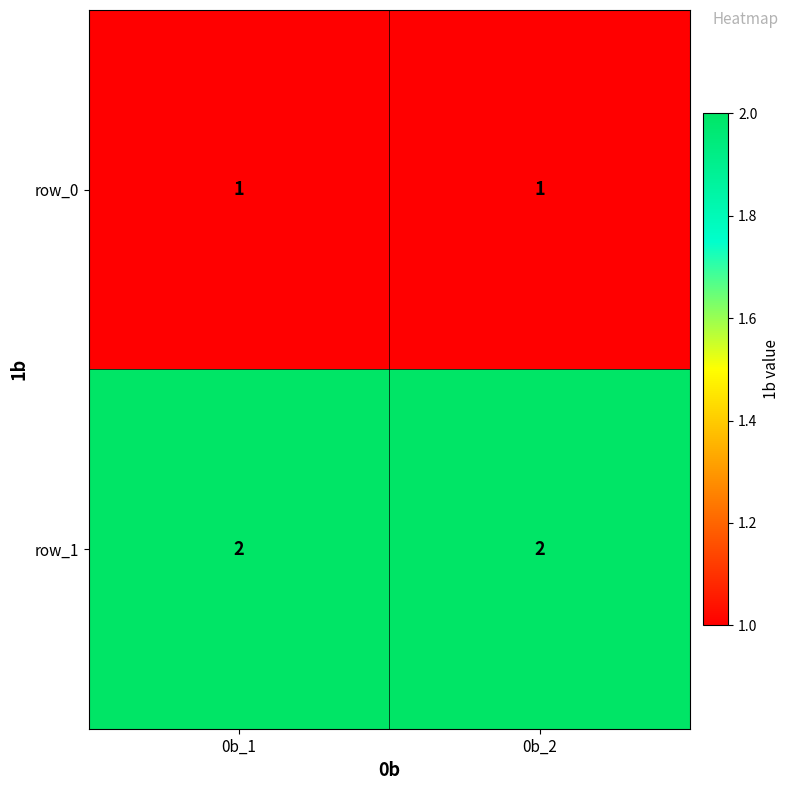

Rank the series by their average value, from highest to lowest.

row_1, row_0